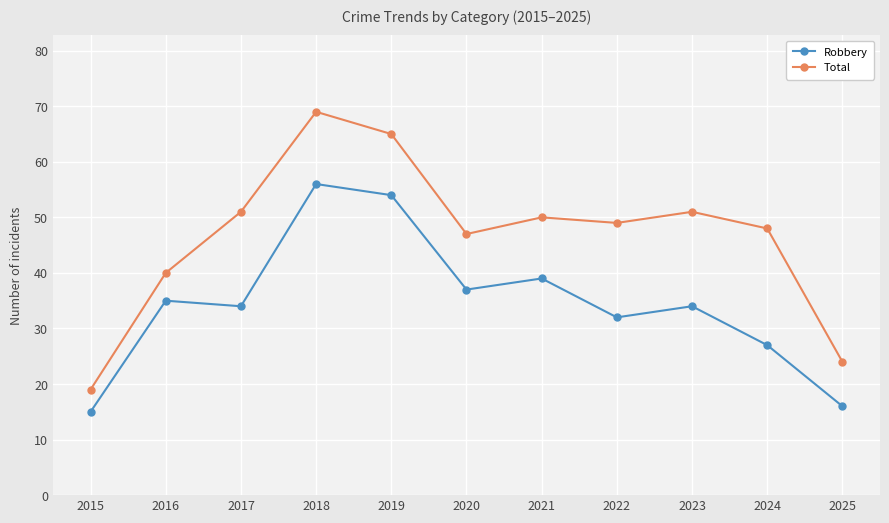

Which series has the widest spread of values?

Total